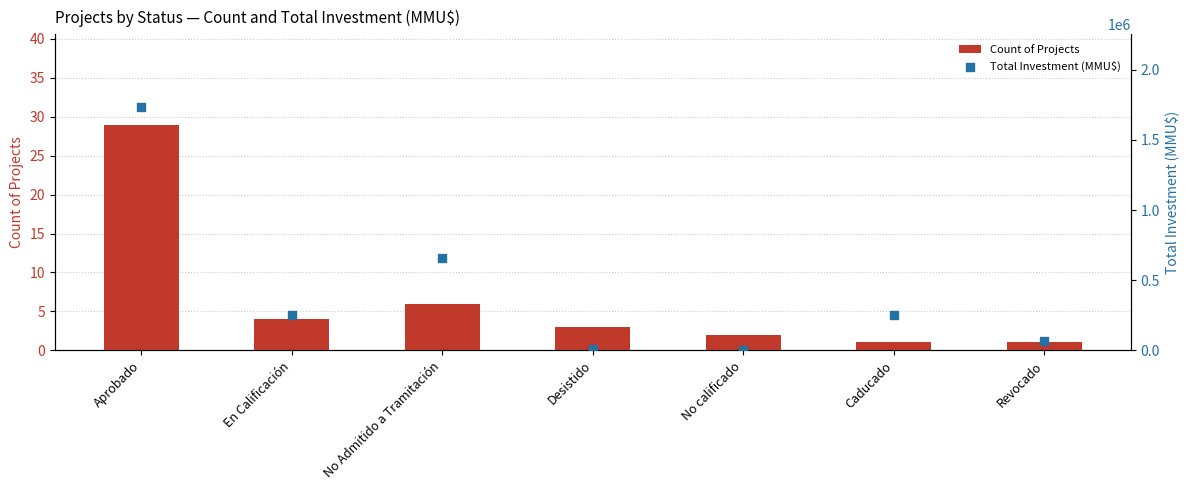

Is the value of Total Investment (MMU$) at Desistido greater than the value of Count of Projects at Aprobado?

Yes